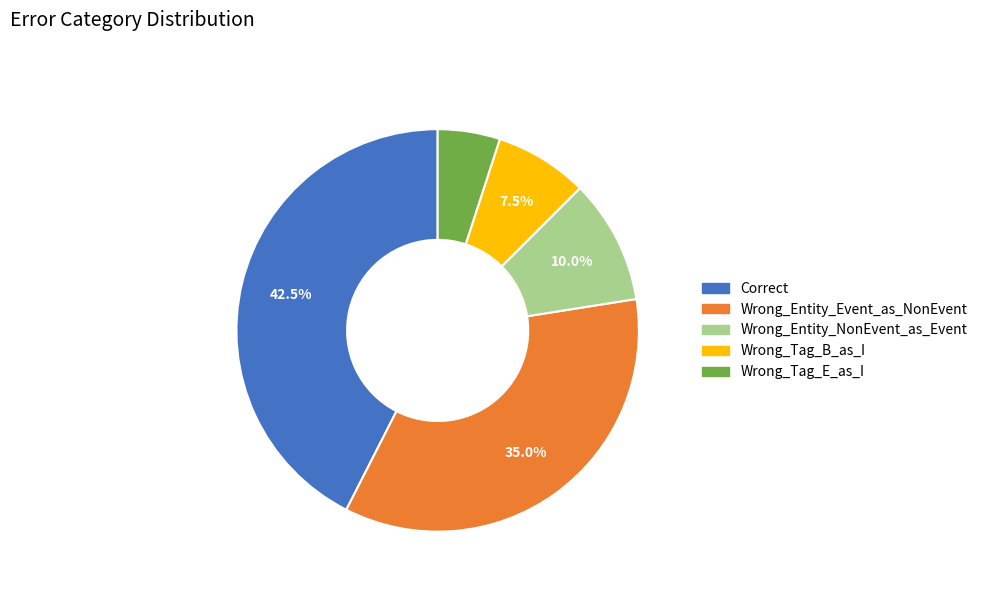

Combined, what portion of the pie is Wrong_Entity_NonEvent_as_Event and Wrong_Tag_B_as_I?

17.5%